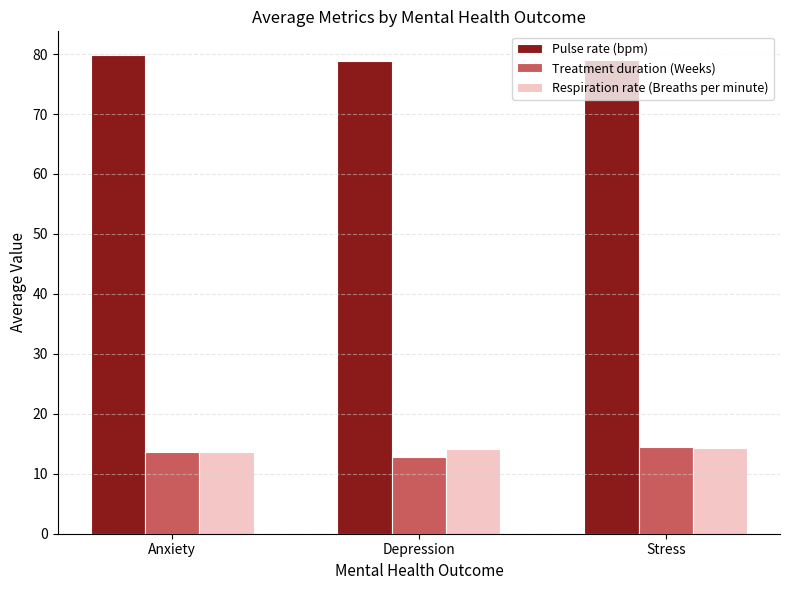

What is the value of the Pulse rate (bpm) bar at the 2nd from the left?

78.9